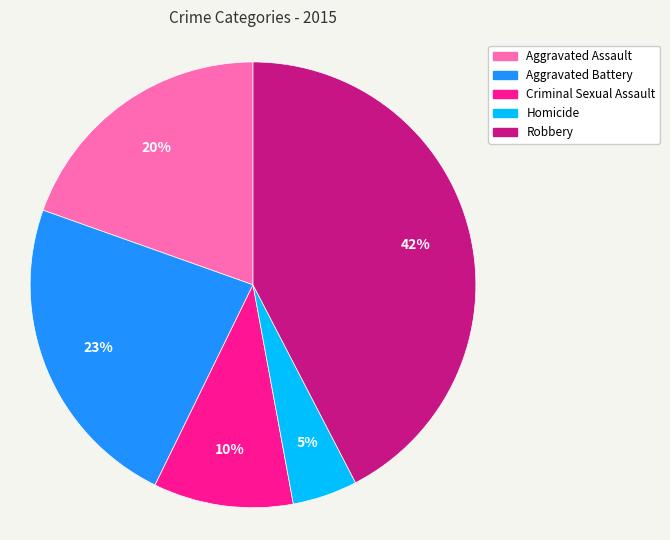

Which slice is the largest?

Robbery